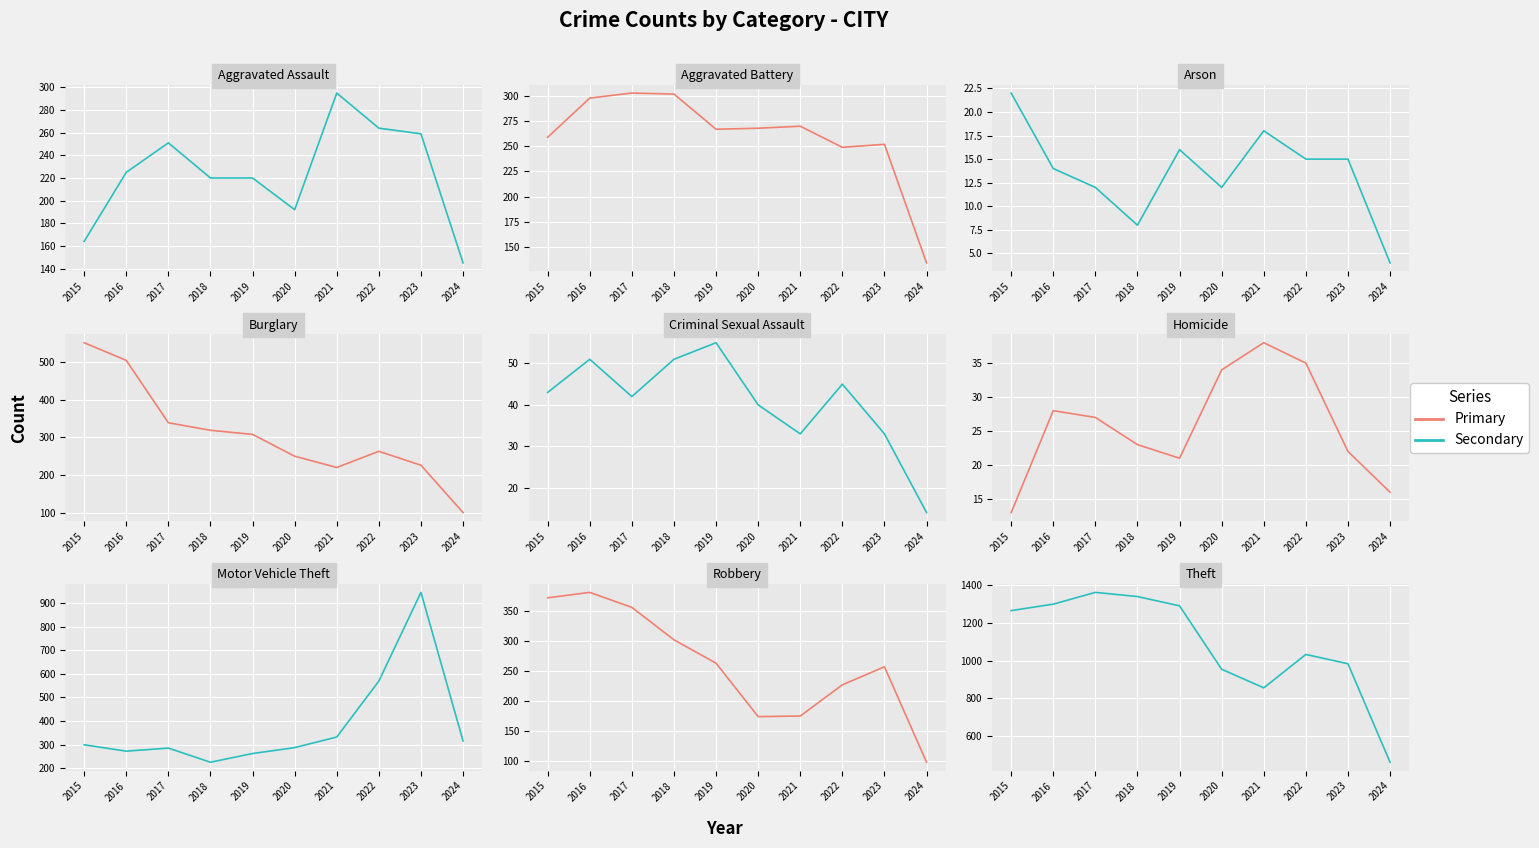

Which series has the widest spread of values?

Secondary